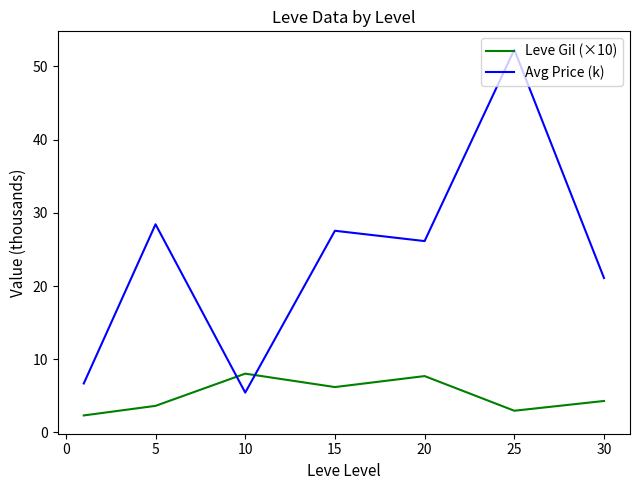

What is the lowest value of the Leve Gil (×10) series?

2.3